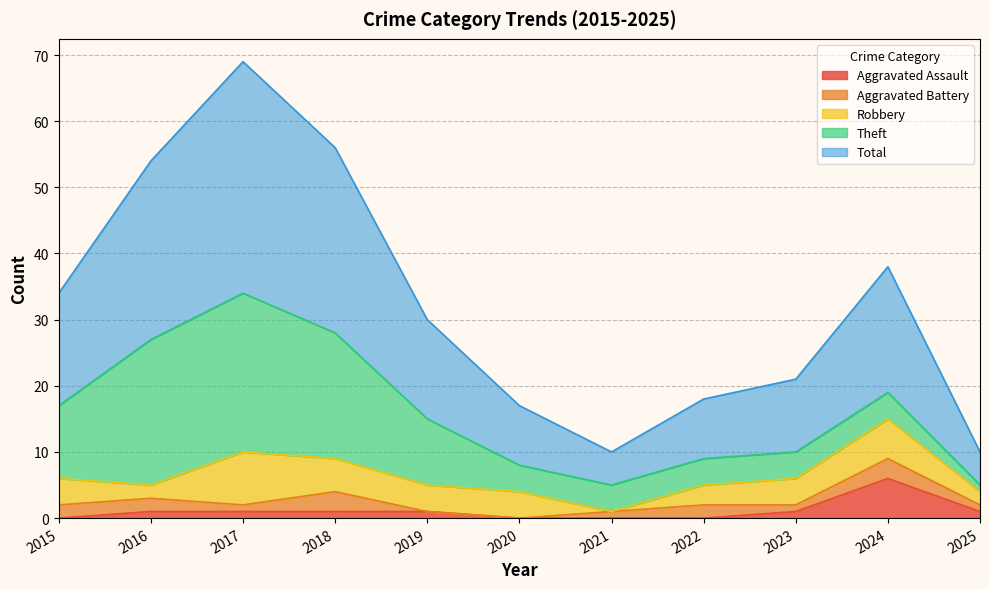

Which series has the largest total across all categories?

Total